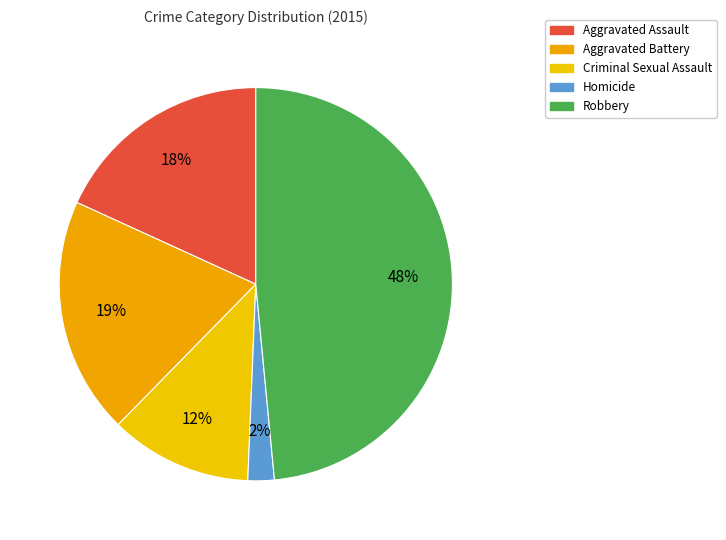

To the nearest percent, what is the difference between the Homicide and Robbery slice percentages?

46%